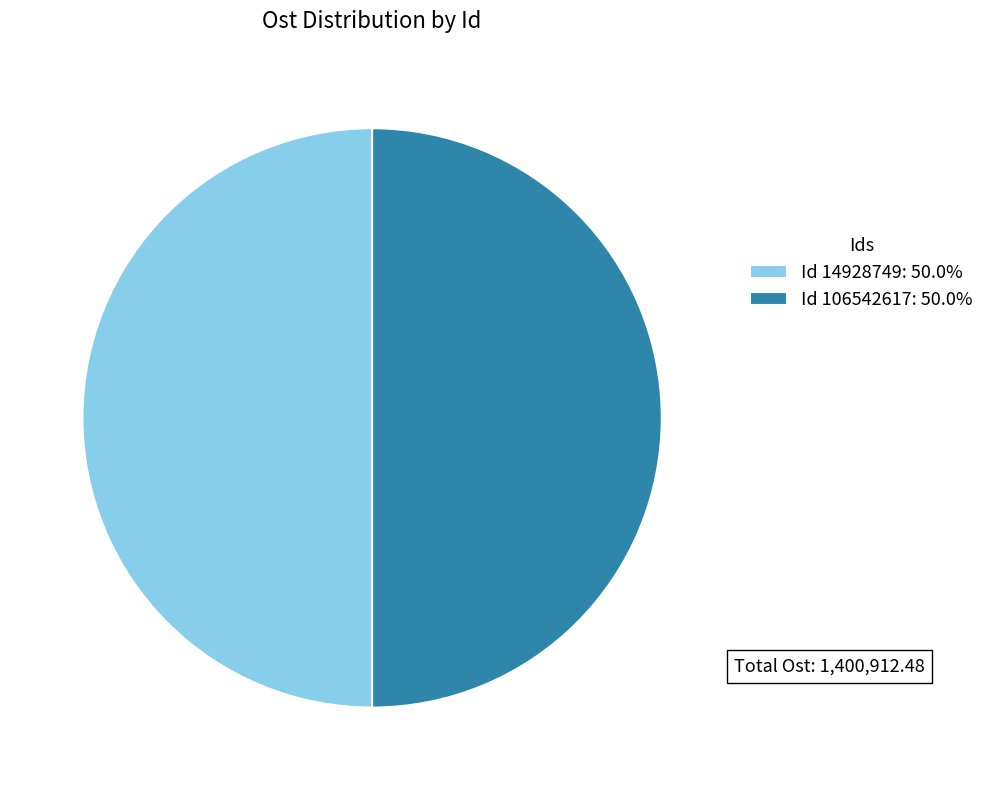

Count the number of slices in the pie.

2